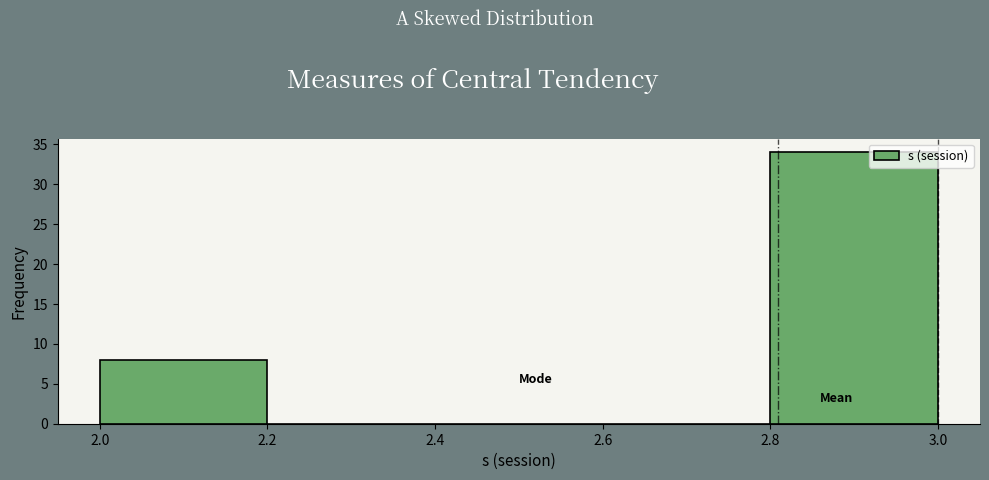

Reading left to right, list every bar in this chart as the range it spans on the x-axis followed by its height. The values are not printed on the chart, so give them approximately, as read against the axis.

2.0 to 2.2: 8
2.2 to 2.4: 0
2.4 to 2.6: 0
2.6 to 2.8: 0
2.8 to 3.0: 34